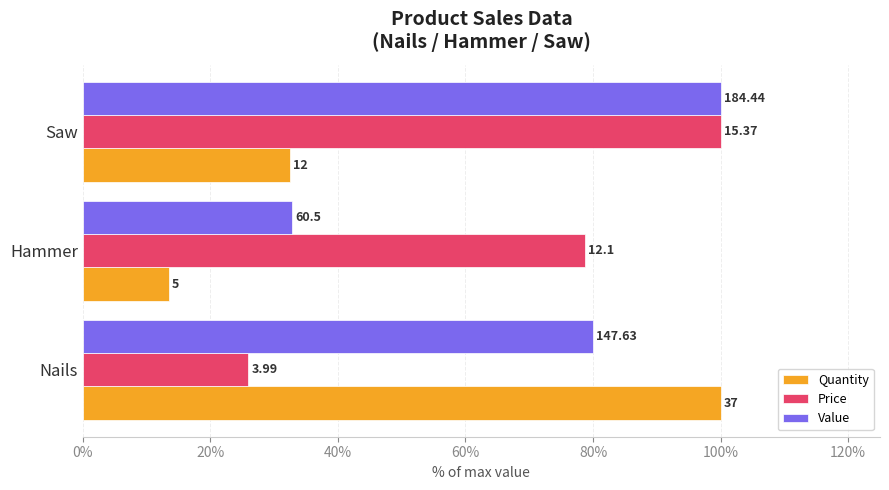

What are all the series names shown in the legend?

Quantity, Price, Value